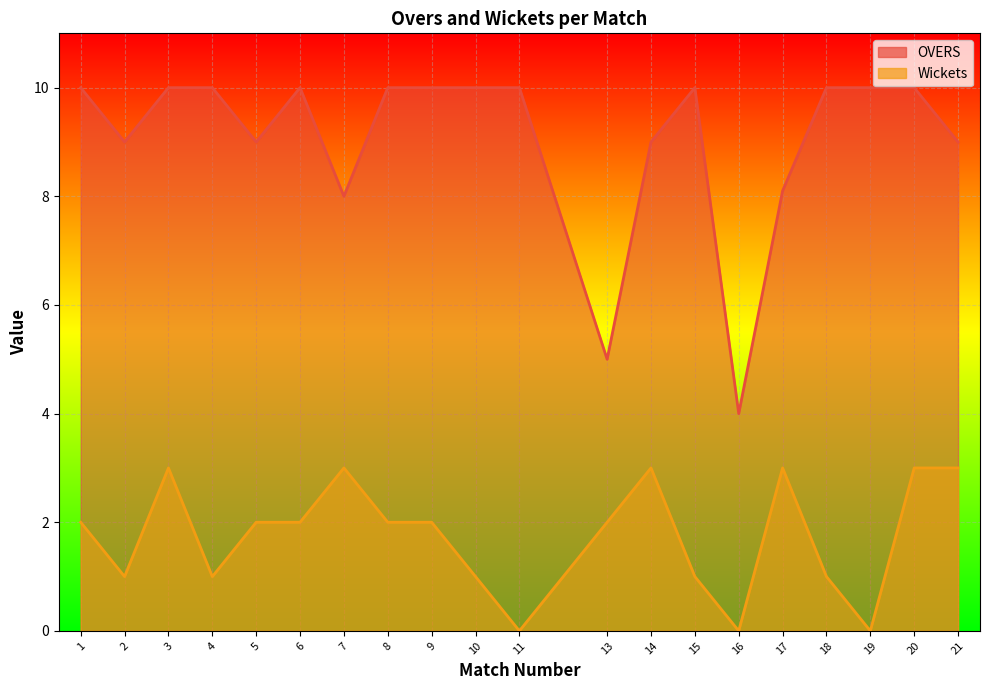

Rank the series at 16 from highest to lowest value.

OVERS, Wickets